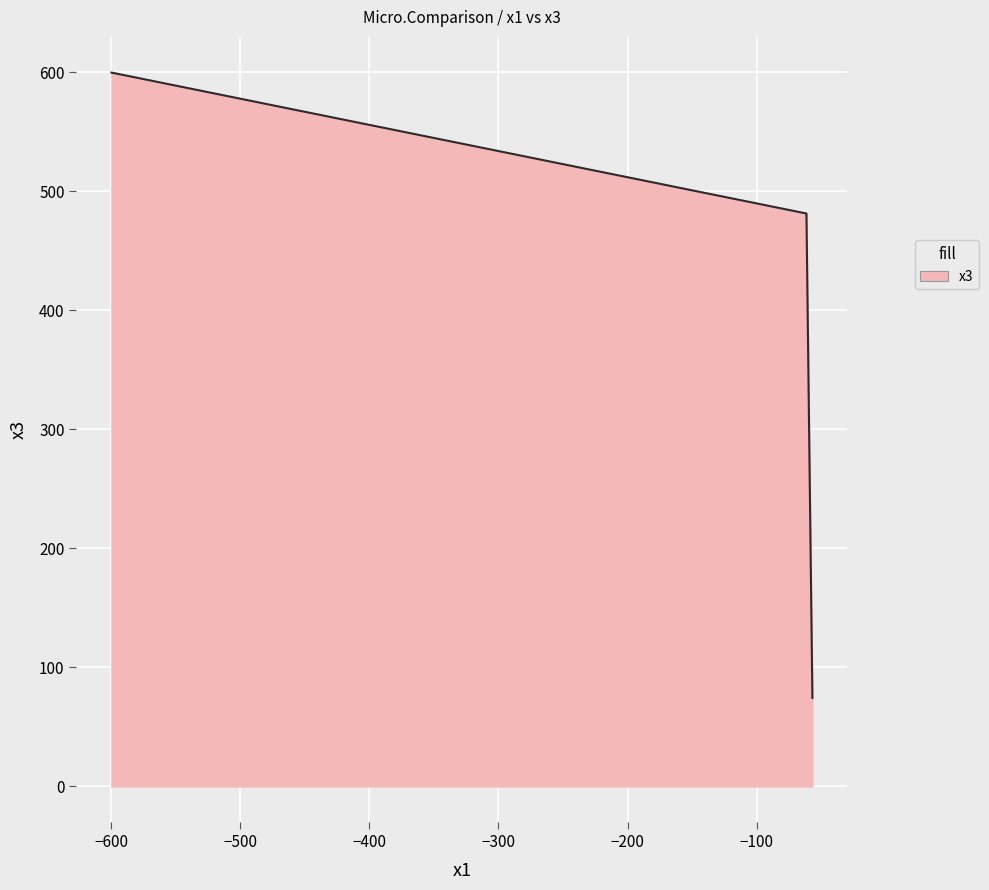

What is the maximum value shown in the chart?

599.9